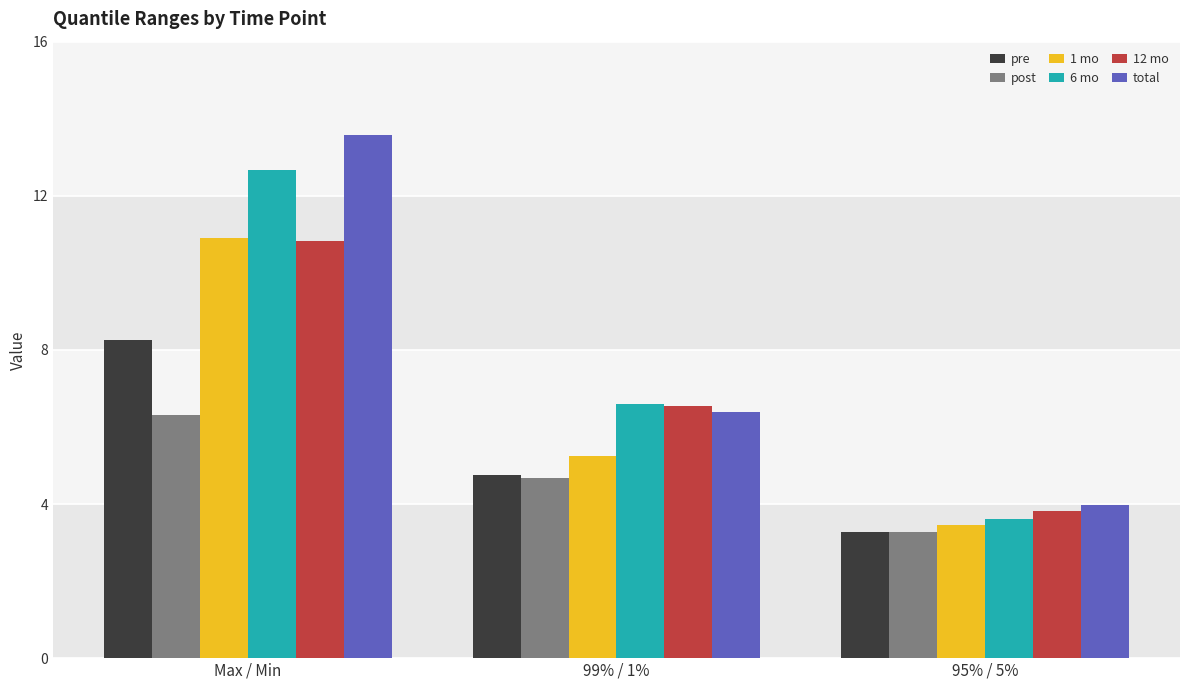

How many bars are there in total?

18